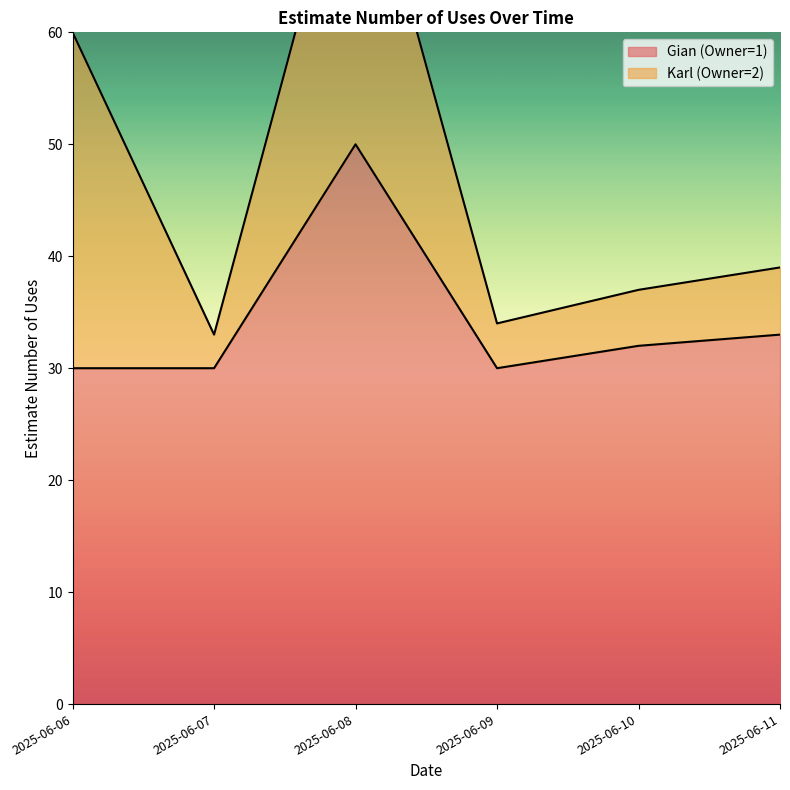

What is the value of the 5th point from the left?

32